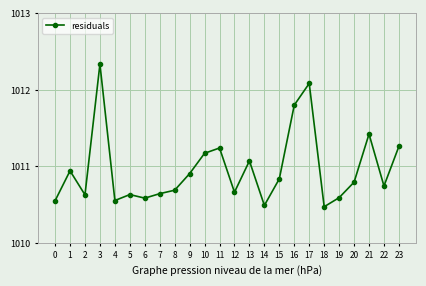

What is the difference between the values at 9 and 3?

1.4